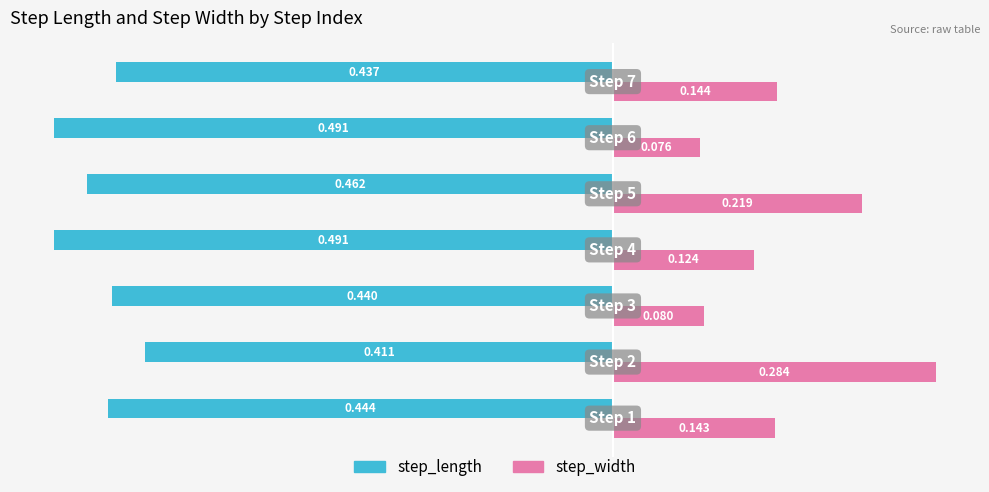

Which series has the widest spread of values?

step_width